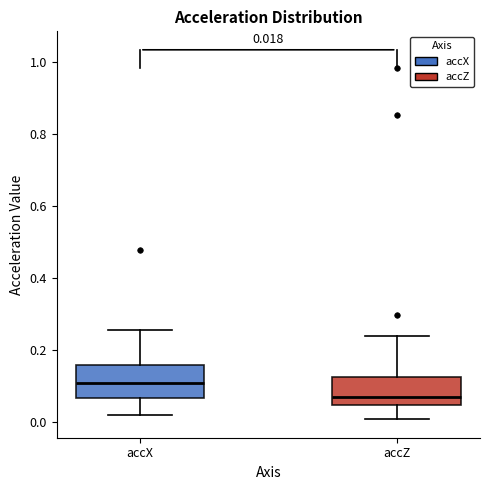

Which box's median line is the highest?

accX